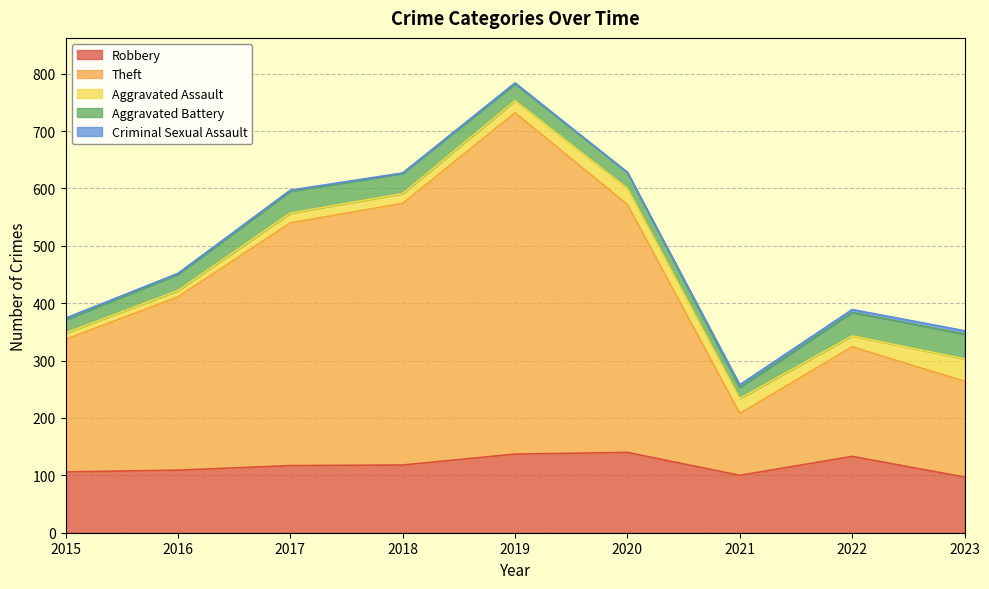

What are all the series names shown in the legend?

Robbery, Theft, Aggravated Assault, Aggravated Battery, Criminal Sexual Assault